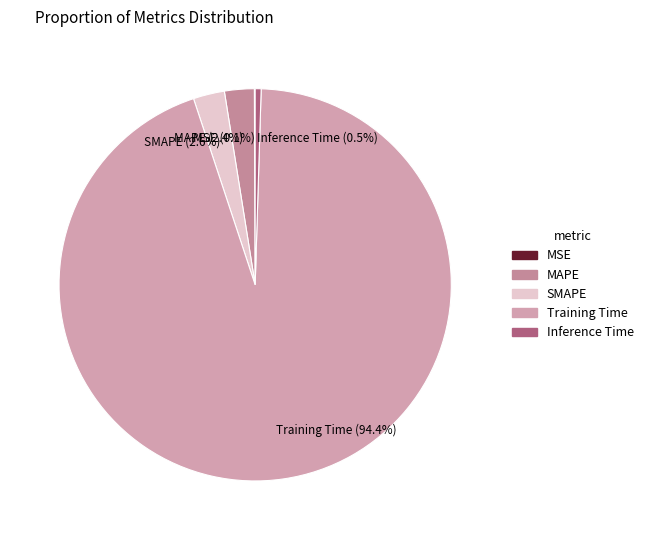

What is the largest slice in the pie chart?

Training Time